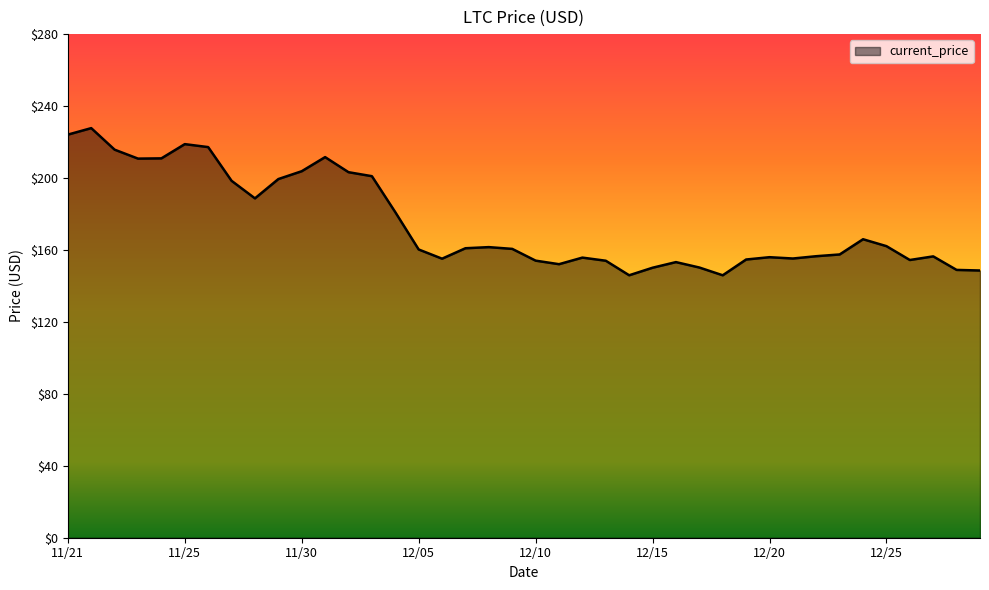

Count the number of categories in the chart.

40